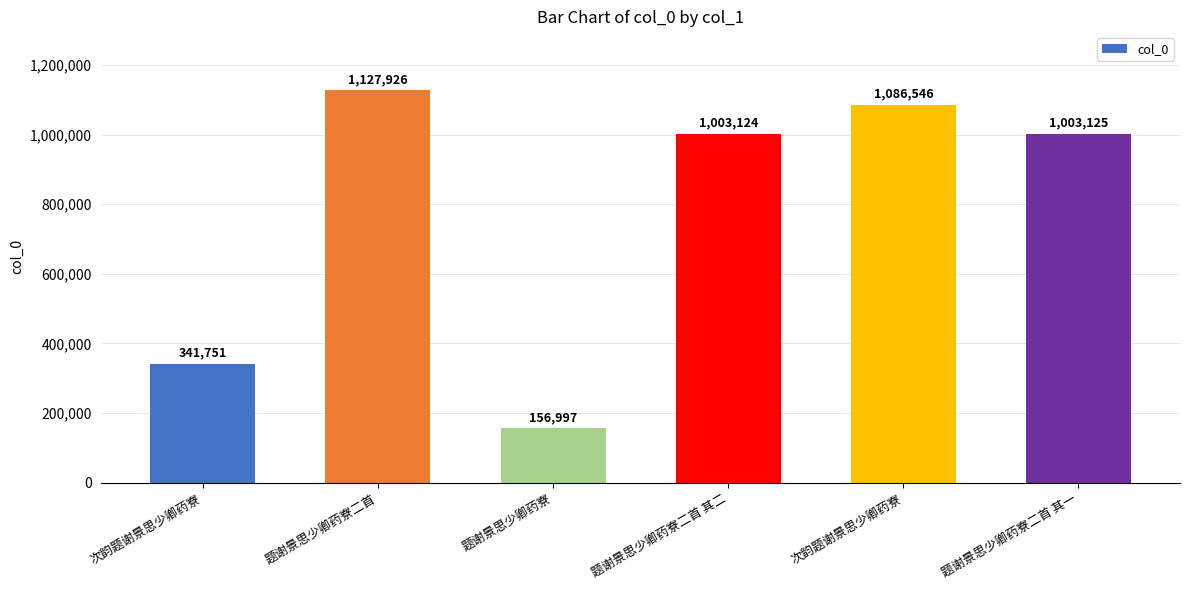

Count the number of categories in the chart.

6